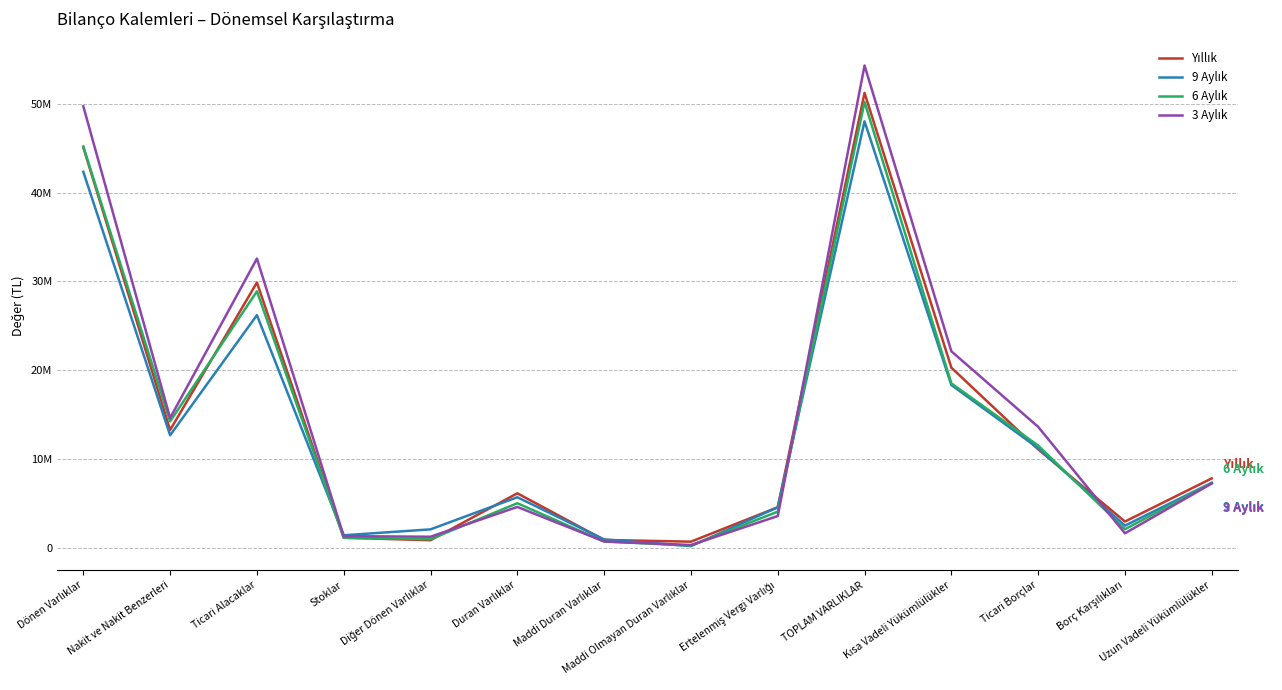

List the series in order of their peak value, lowest first.

9 Aylık, 6 Aylık, Yıllık, 3 Aylık